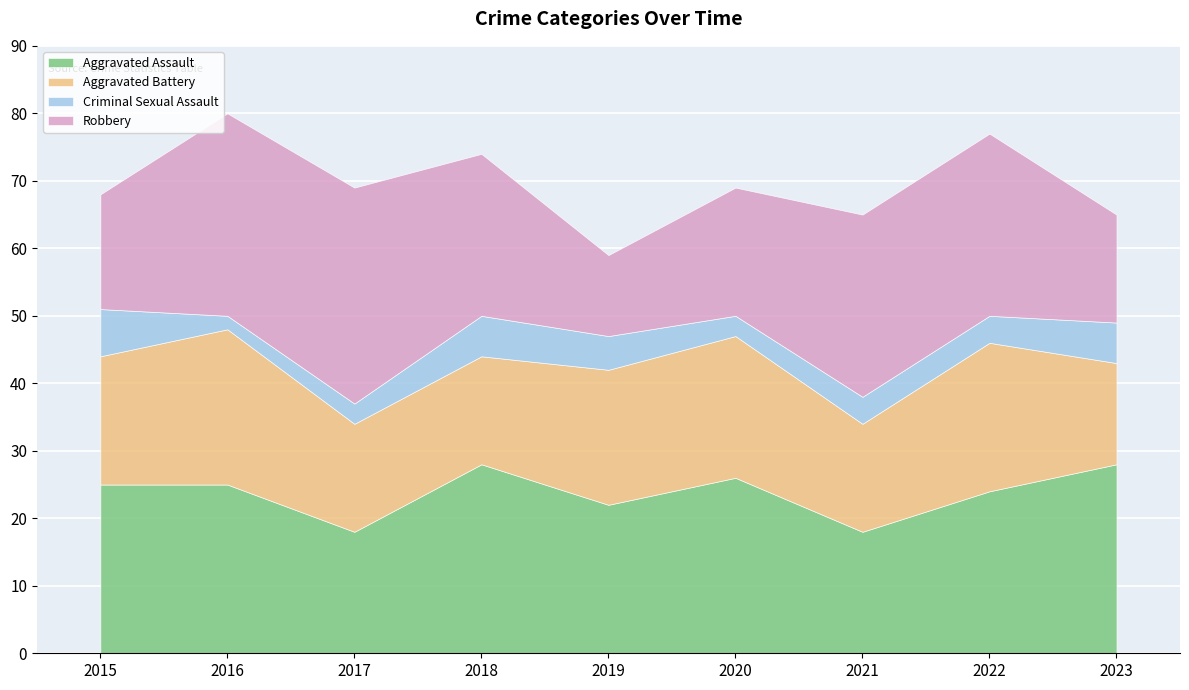

What are all the series names shown in the legend?

Aggravated Assault, Aggravated Battery, Criminal Sexual Assault, Robbery